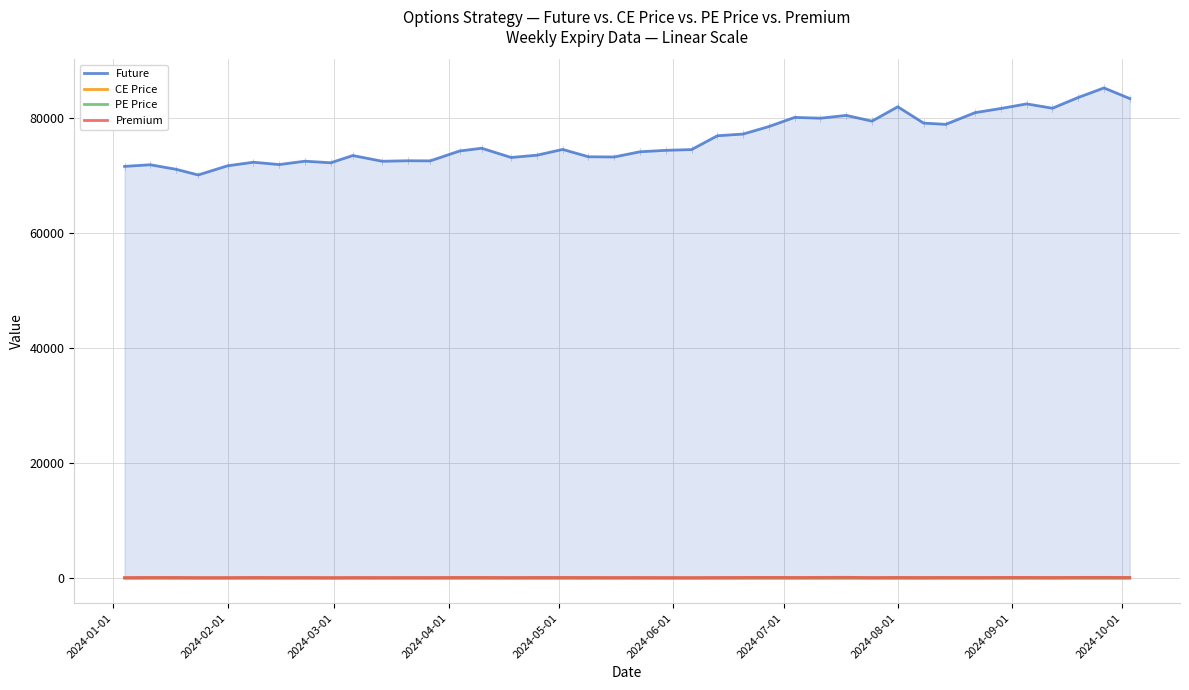

Reading left to right, transcribe all the data shown in this chart.

Future: 71672.1	71952.3	71162.0	70179.0	71776.1	72393.1	71988.6	72572.0	72298.4	73559.1	72559.6	72650.3	72628.1	74349.3	74828.6	73218.2	73618.4	74620.9	73342.0	73309.0	74214.9	74462.2	74594.7	76996.6	77295.0	78600.2	80190.6	80050.3	80540.3	79541.9	82038.7	79201.7	78980.1	81017.5	81741.4	82537.2	81787.6	83651.7	85316.9	83470.3
CE Price: 76.7	88.6	83.0	71.3	73.7	84.8	79.9	80.7	71.3	84.2	73.8	83.2	80.2	90.0	88.4	76.7	83.5	83.2	84.8	82.6	81.7	74.6	71.0	80.0	89.2	90.0	85.0	97.8	96.2	79.6	86.8	84.5	84.8	87.5	95.5	89.0	83.7	92.5	93.2	89.6
PE Price: 74.8	88.2	88.2	74.9	72.0	88.9	76.8	82.0	70.3	78.0	76.2	75.0	73.9	85.8	88.7	81.5	86.6	86.3	80.0	75.5	80.3	74.3	74.2	81.2	88.5	92.0	88.3	89.1	99.8	75.2	90.2	79.5	91.1	81.0	90.5	91.7	83.4	93.9	96.4	85.2
Premium: 151.5	176.8	171.2	146.2	145.7	173.7	156.7	162.8	141.7	162.1	150.1	158.3	154.1	175.8	177.1	158.2	170.1	169.5	164.7	158.2	162.1	148.9	145.2	161.2	177.7	182.1	173.3	186.8	196.1	154.8	177.1	164.1	175.8	168.4	186.0	180.6	167.1	186.4	189.6	174.8